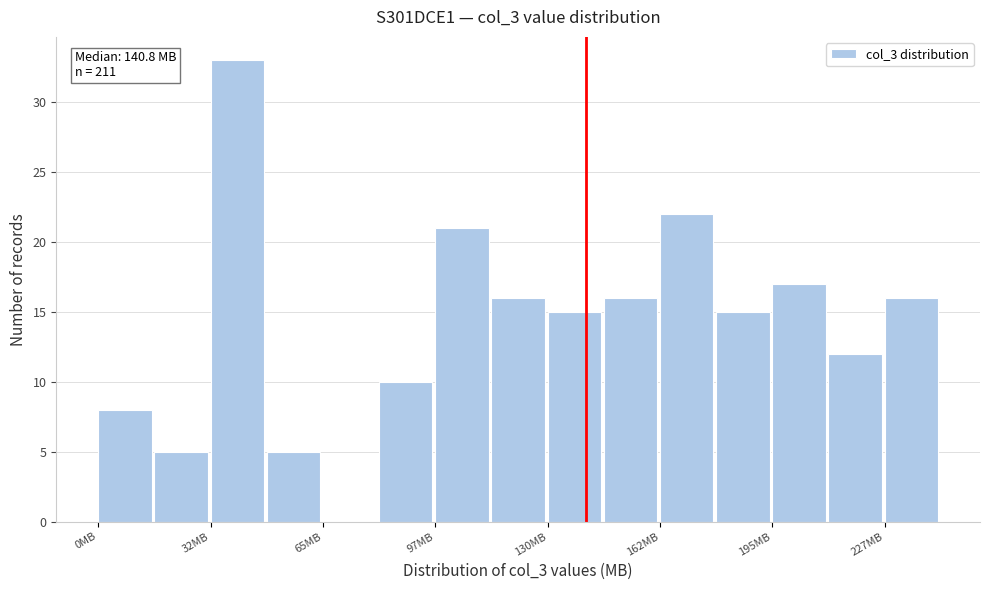

Read against the x-axis, roughly where is the centre of the tallest bar?

40